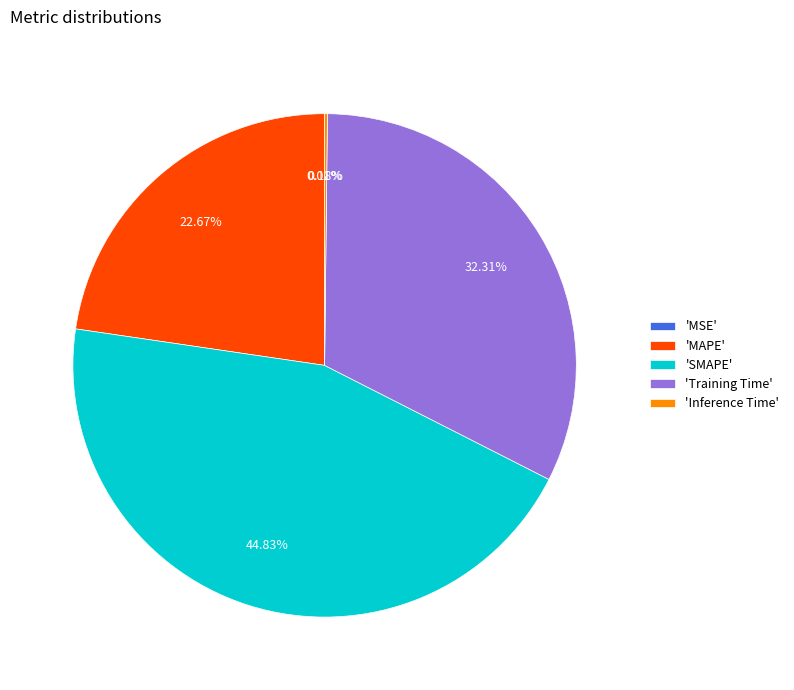

What is the largest slice in the pie chart?

'SMAPE'